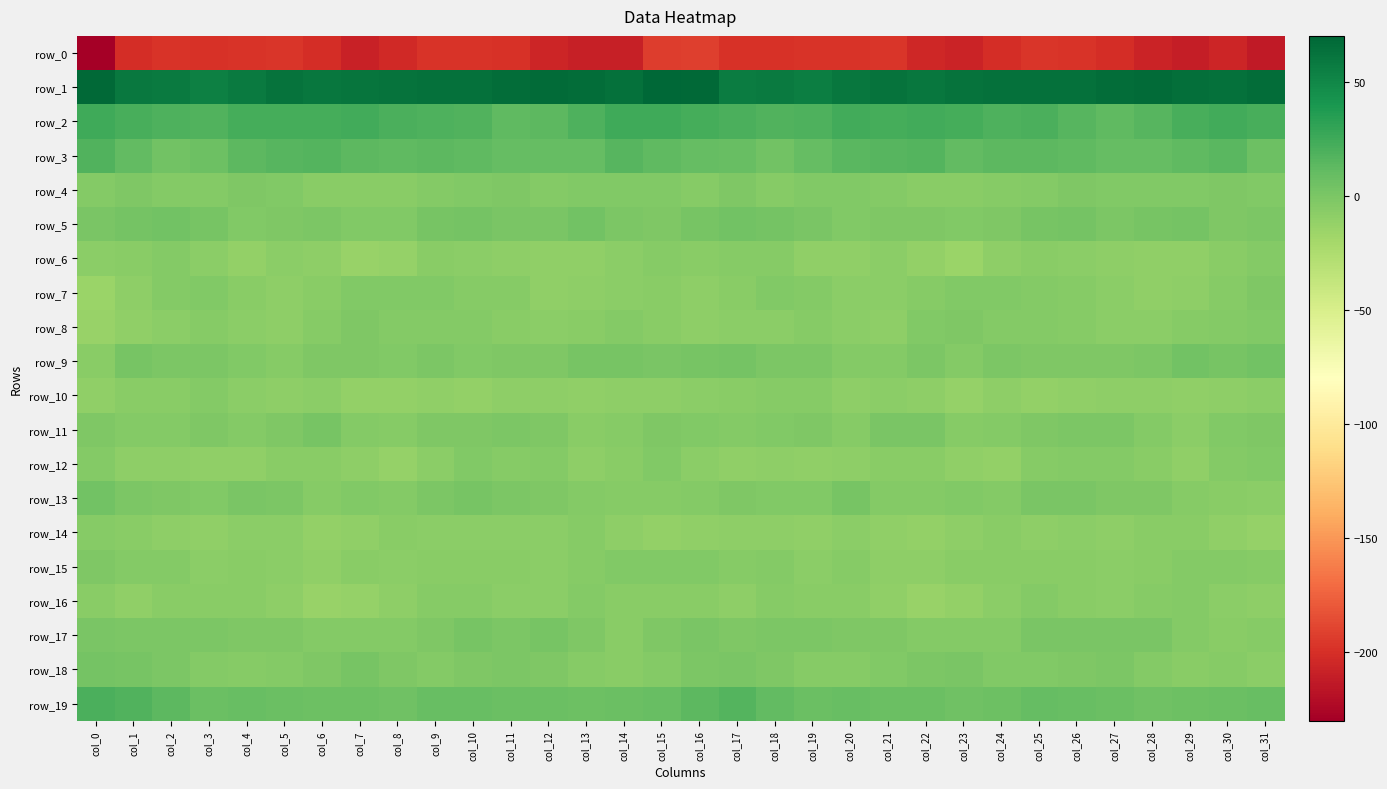

Rank the categories by row_6 value from lowest to highest.

col_23, col_7, col_8, col_22, col_4, col_13, col_28, col_29, col_19, col_20, col_12, col_27, col_6, col_24, col_11, col_0, col_26, col_3, col_5, col_10, col_14, col_21, col_1, col_25, col_9, col_30, col_16, col_15, col_18, col_17, col_2, col_31